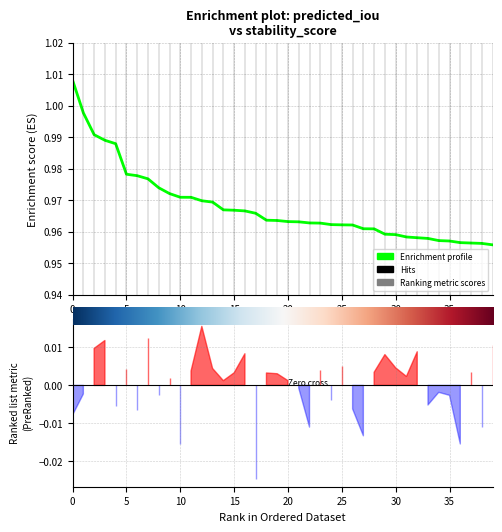

Reading left to right, what are all the values shown in this chart?

1.0	1.0	1.0	1.0	1.0	1.0	1.0	1.0	1.0	1.0	1.0	1.0	1.0	1.0	1.0	1.0	1.0	1.0	1.0	1.0	1.0	1.0	1.0	1.0	1.0	1.0	1.0	1.0	1.0	1.0	1.0	1.0	1.0	1.0	1.0	1.0	1.0	1.0	1.0	1.0